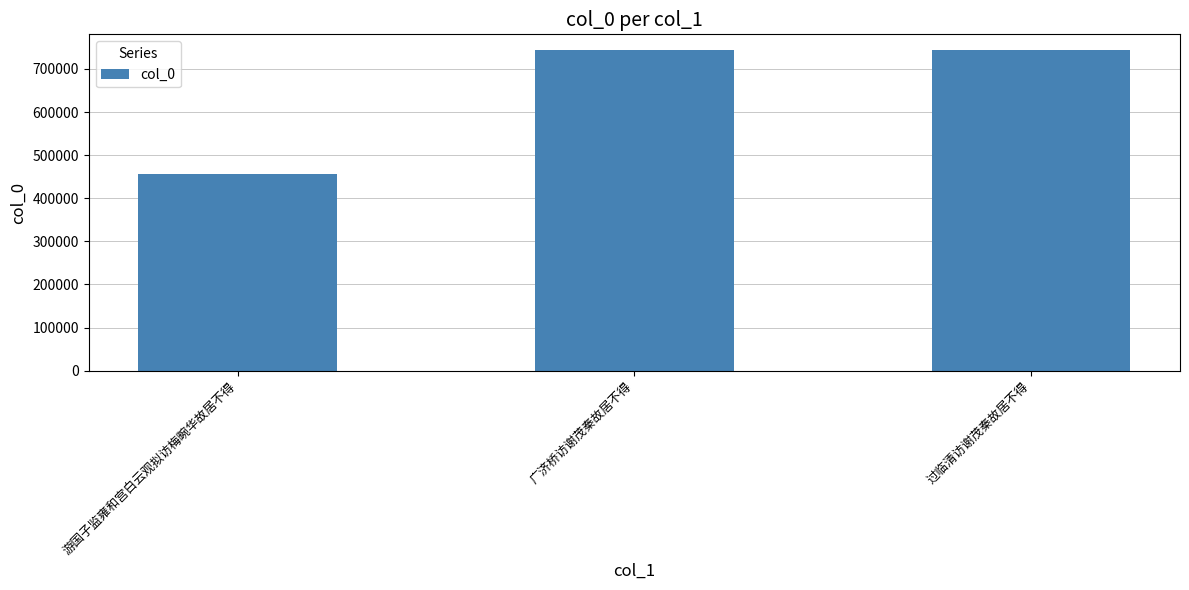

What is the change in value from 游国子监雍和宫白云观拟访梅畹华故居不得 to 过临清访谢茂秦故居不得?

+286439